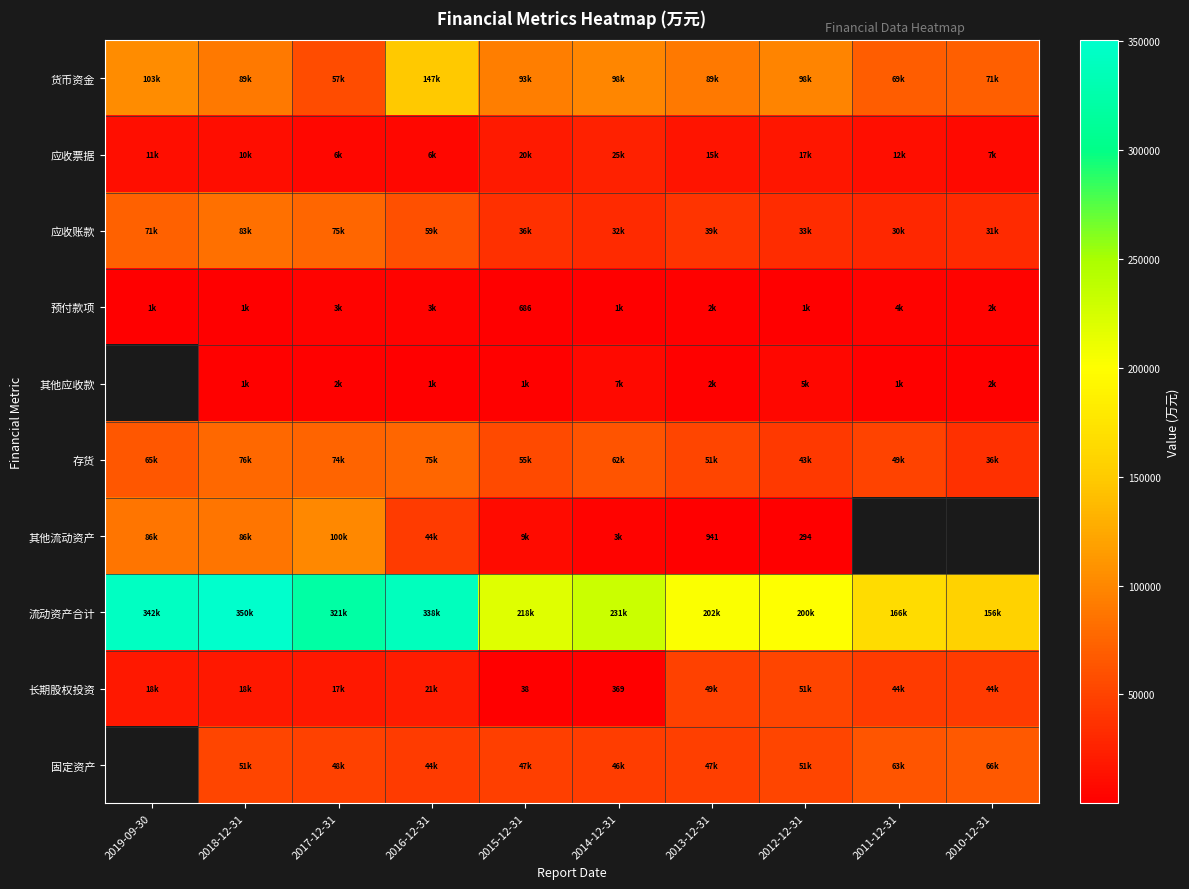

True or false: 预付款项 has a value of 686 at 2015-12-31.

True